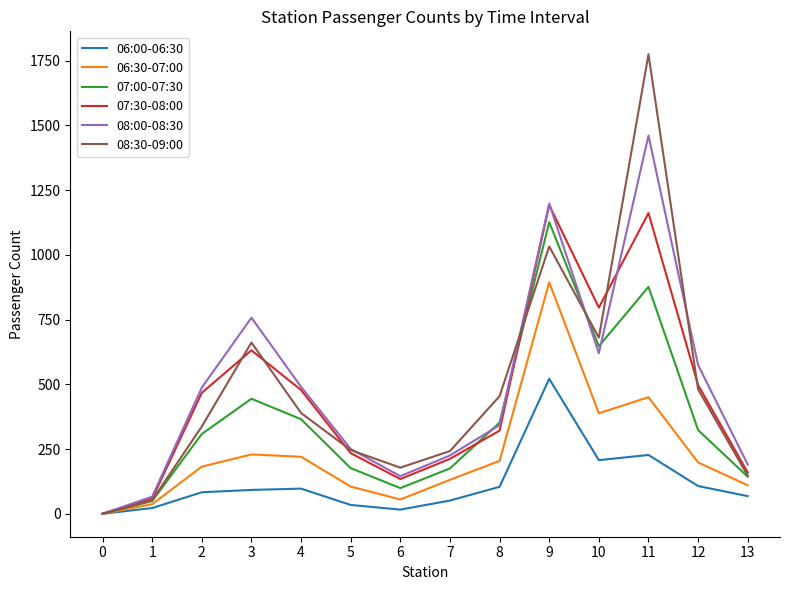

Is it true that 07:00-07:30 equals 175 at 7?

True